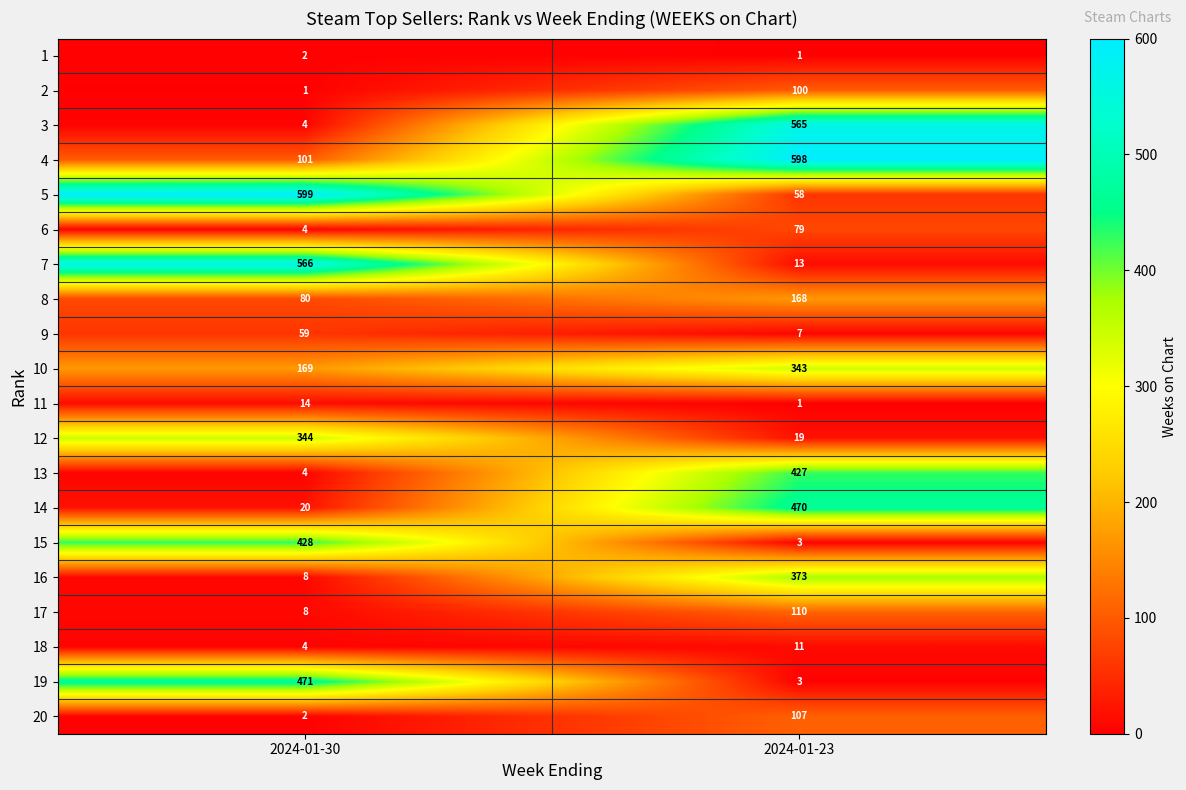

What is the greatest value displayed?

599